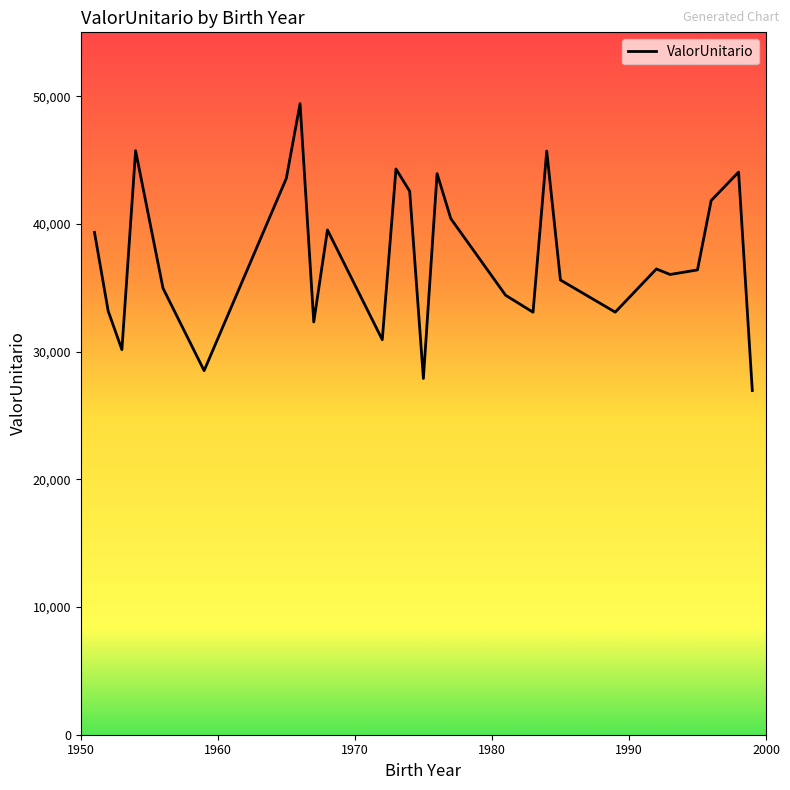

How many series are shown in this chart?

1